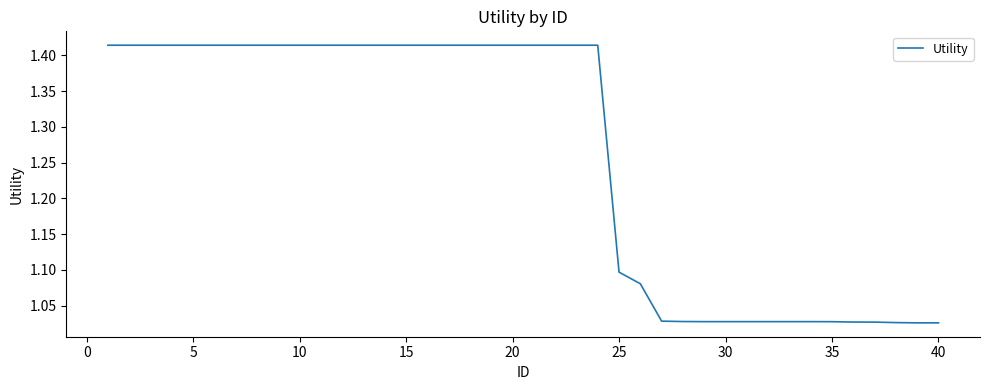

What is the difference between the maximum and minimum values?

0.4